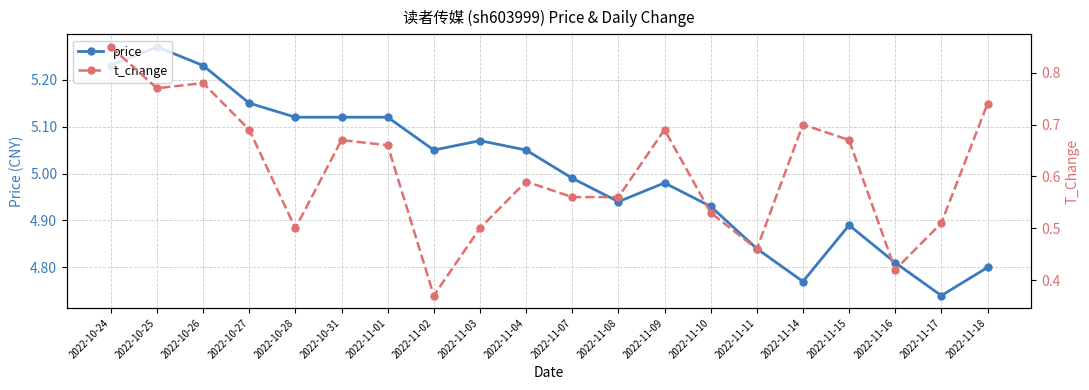

What is the spread (max minus min) of values at 2022-11-18?

4.1